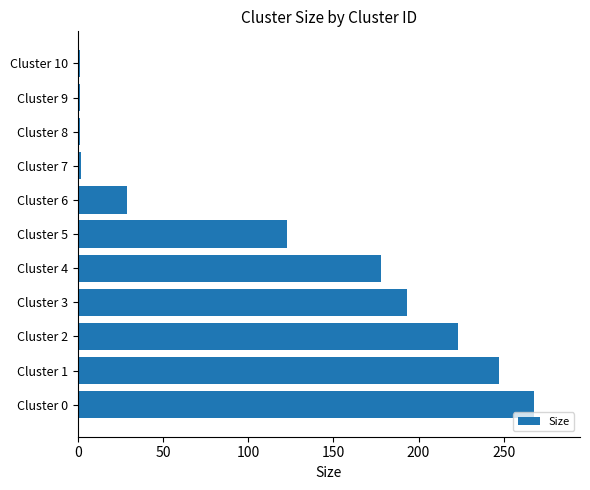

What is the sum of all values?

1266